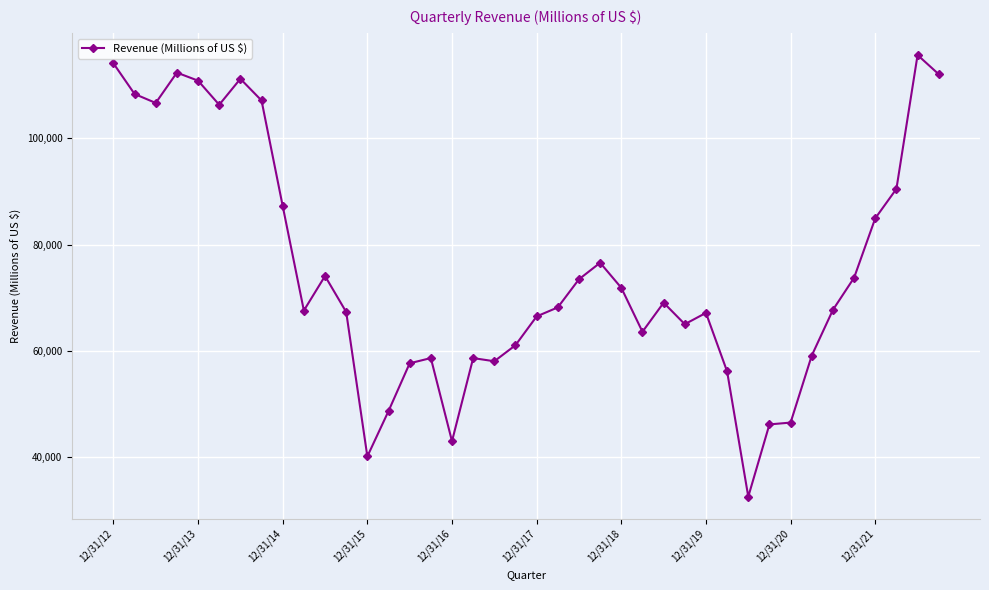

What is the value of the 22nd point from the left?

68211